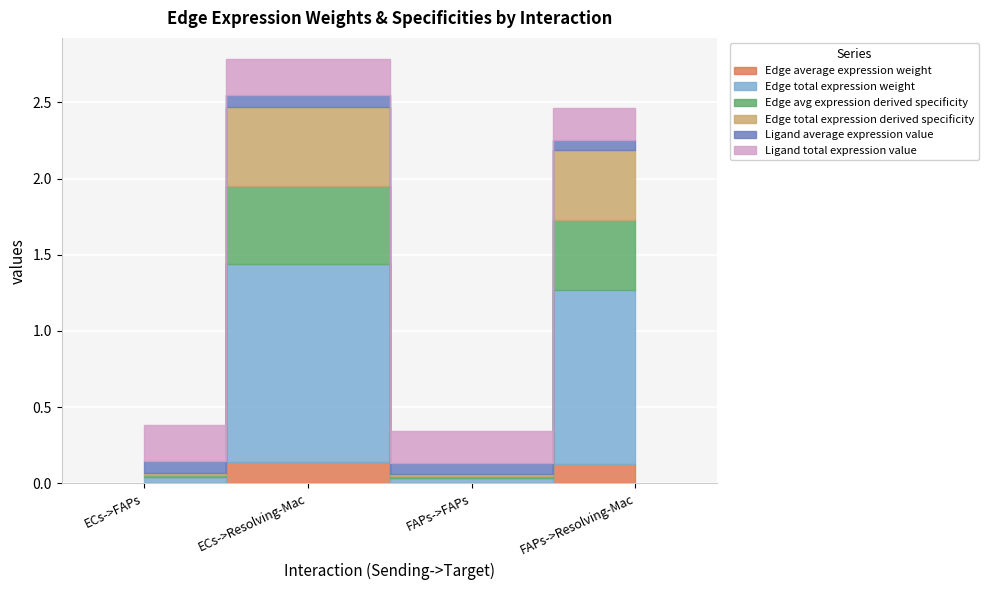

The value of Edge total expression weight at FAPs->Resolving-Mac is 2.0. True or false?

False